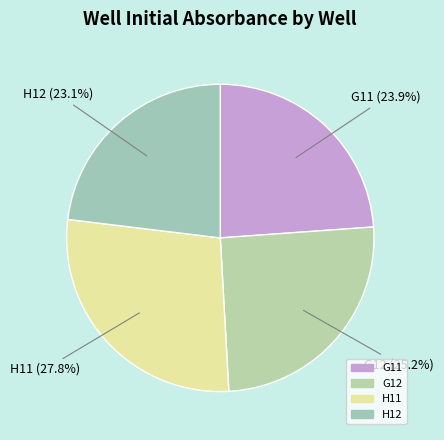

Does G11 represent more than half of the total?

No